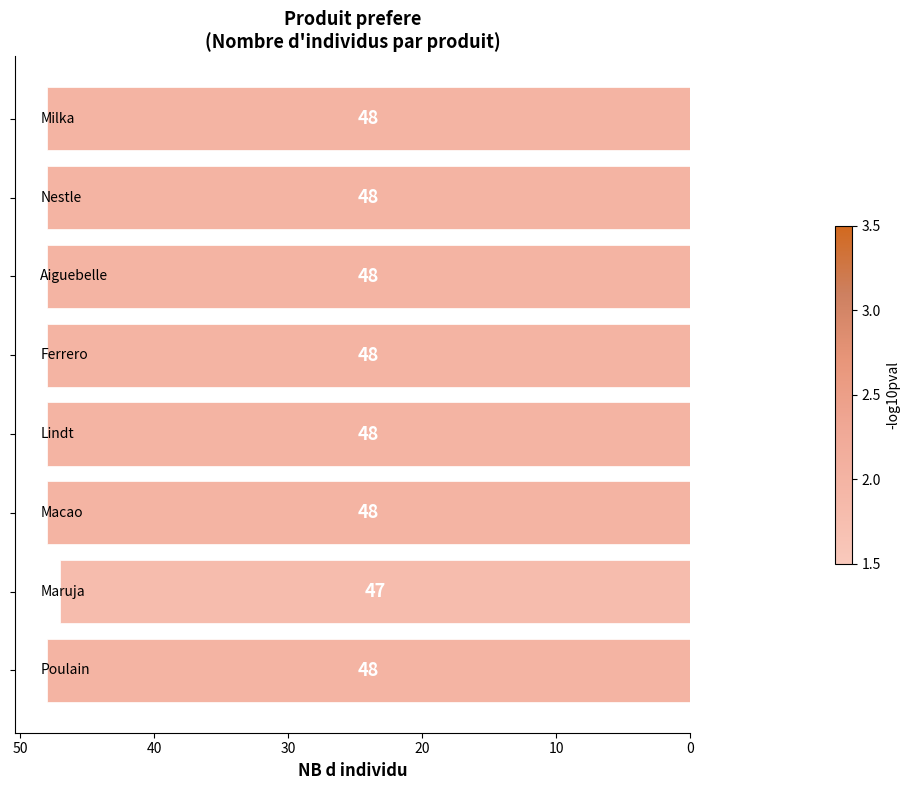

What is the smallest value displayed?

47